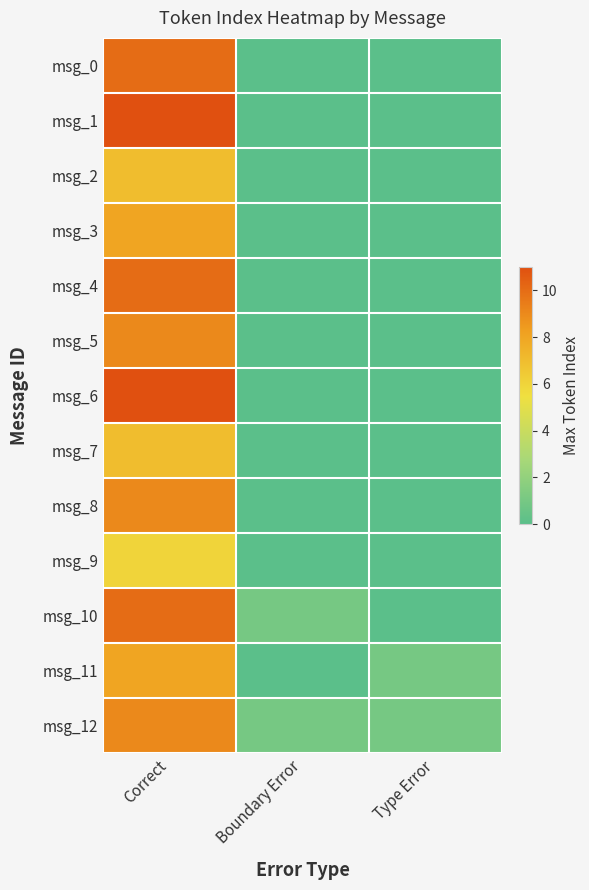

What is the difference between the highest and lowest values at Correct?

5